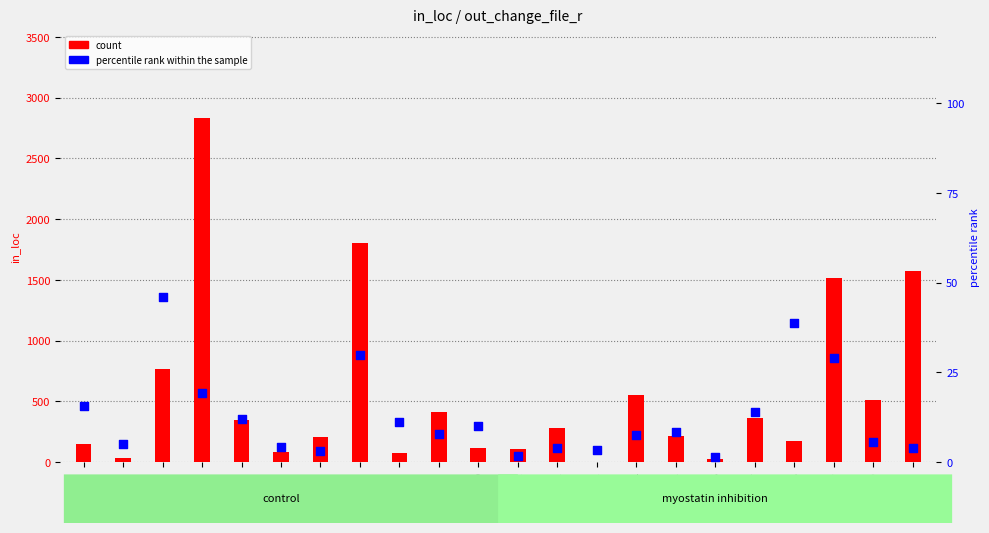

Which series contains the lowest Y value?

percentile rank within the sample